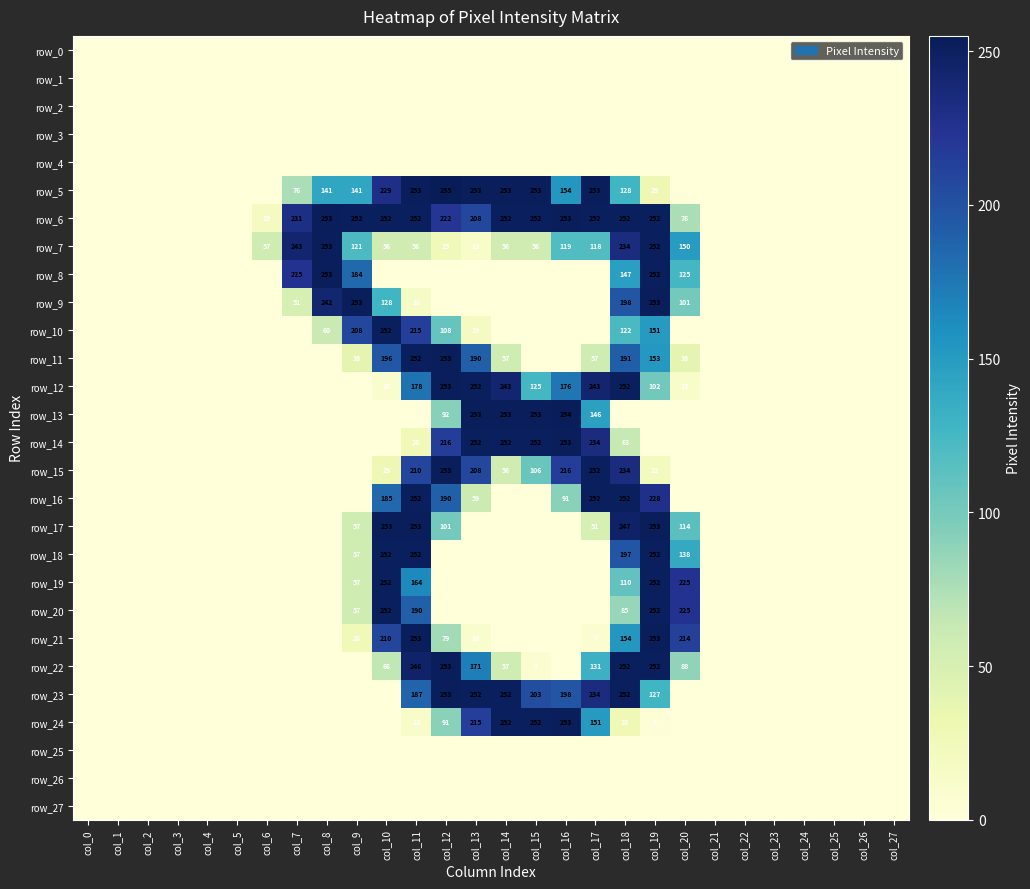

Which series has the largest total across all categories?

row_6